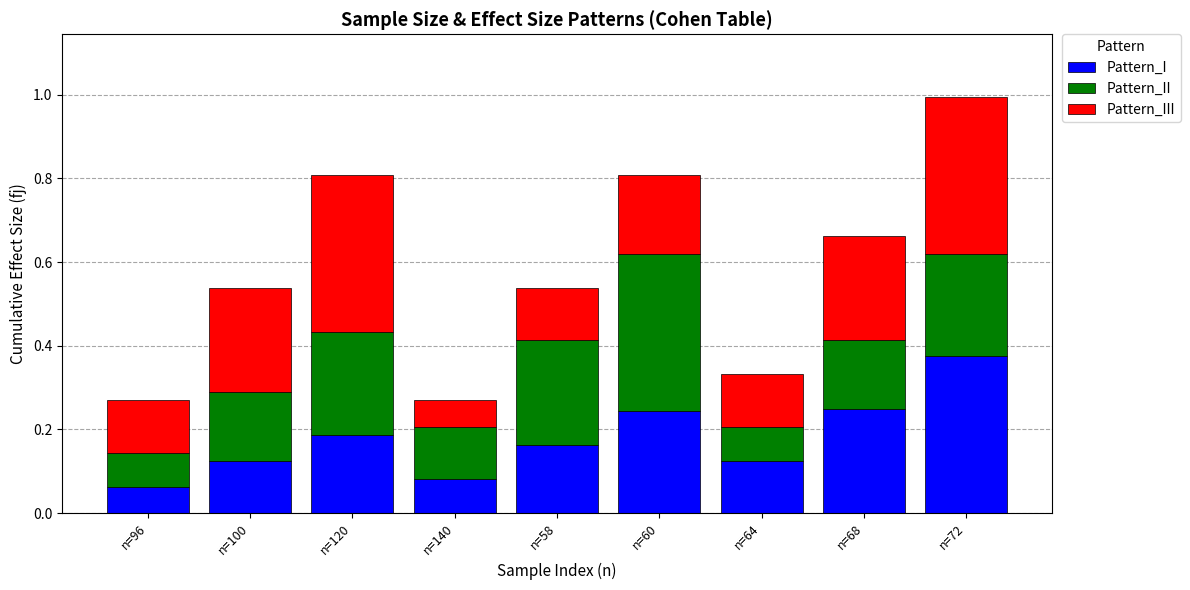

At which category is the sum across all series the highest?

n=72